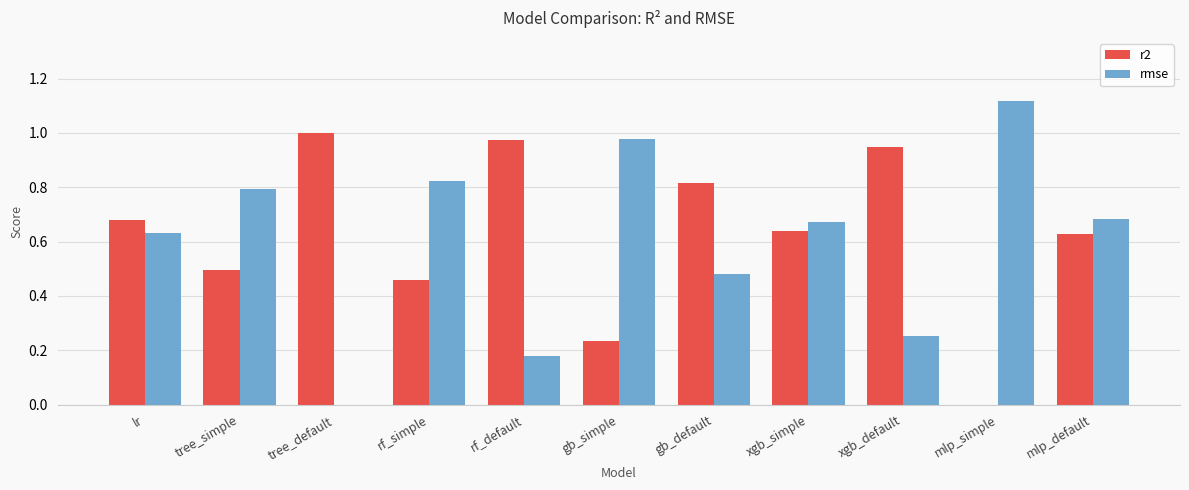

How many values in the r2 series exceed 0?

10